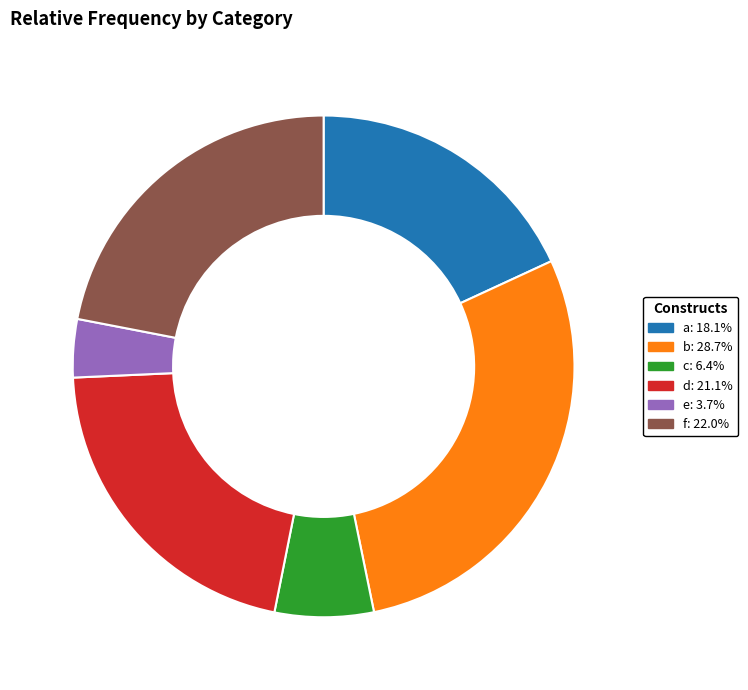

How many slices are in this pie chart?

6